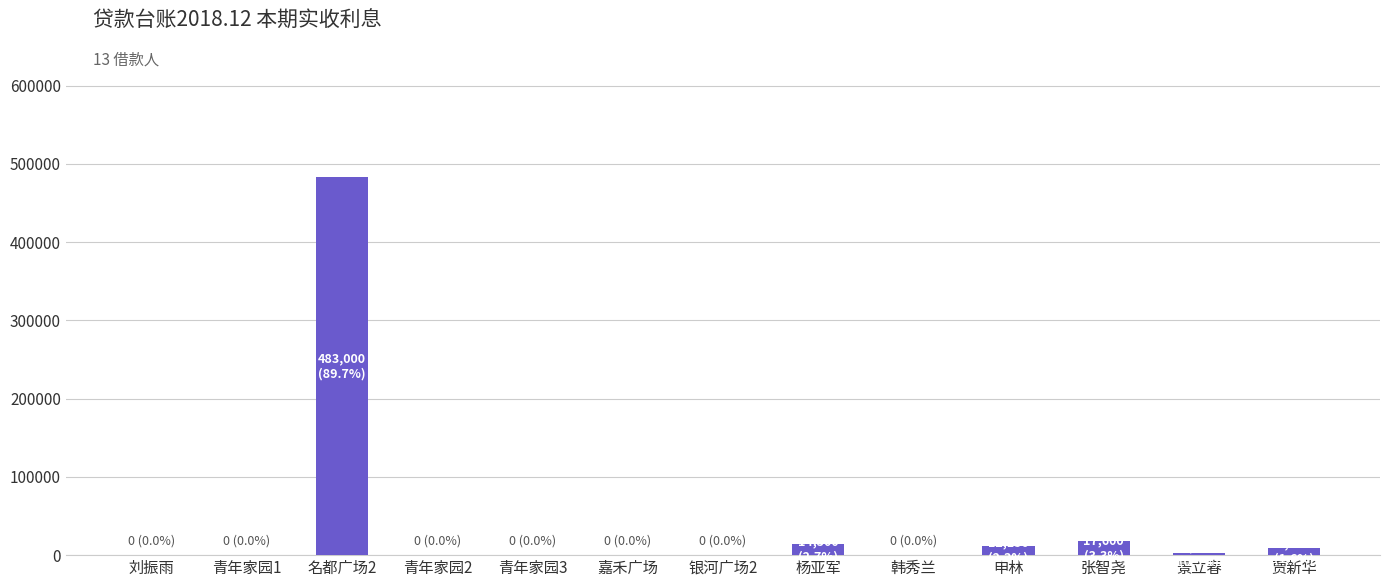

What is the ratio of the value at 名都广场2 to the value at 申林?

39.8